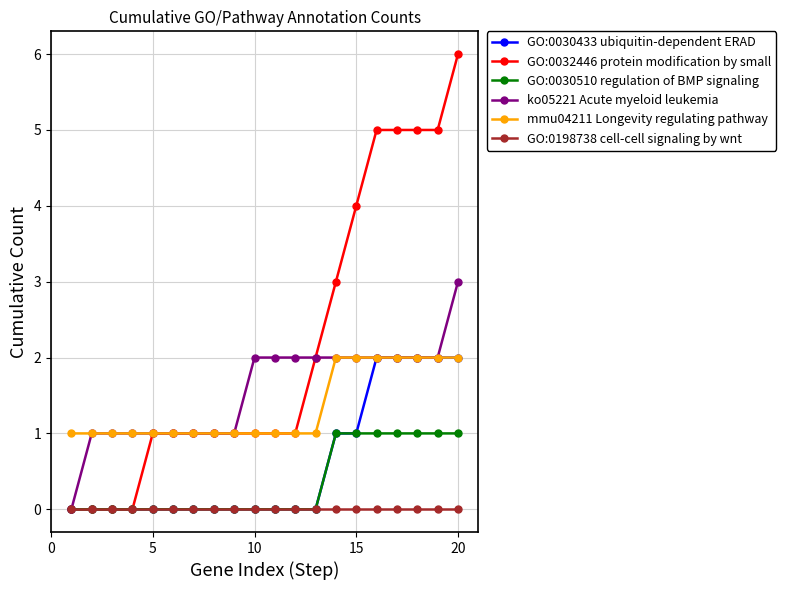

Which series has the largest range (max minus min)?

GO:0032446 protein modification by small